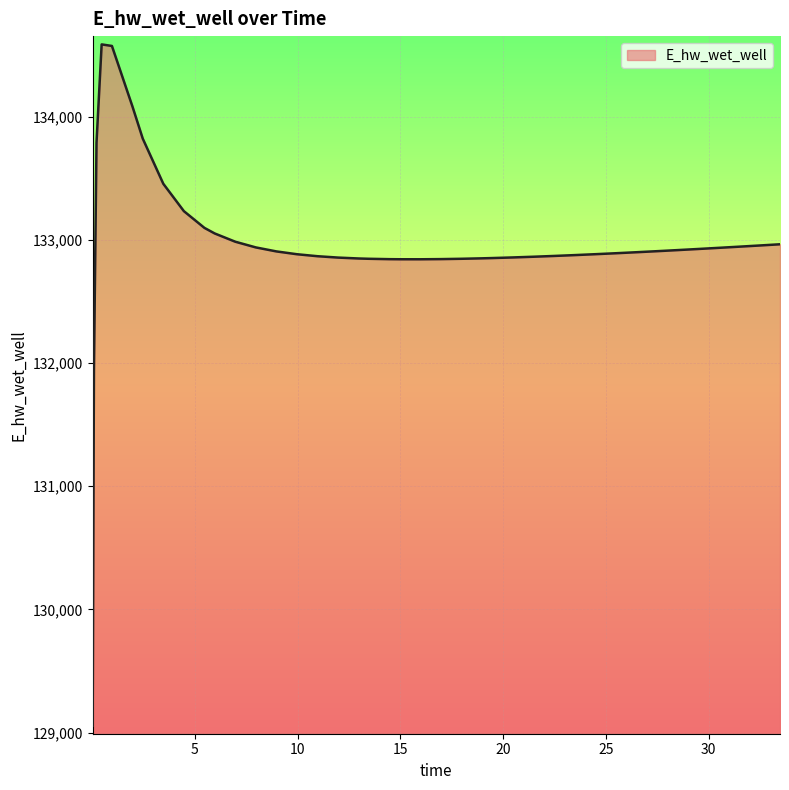

What is the greatest value displayed?

134586.5